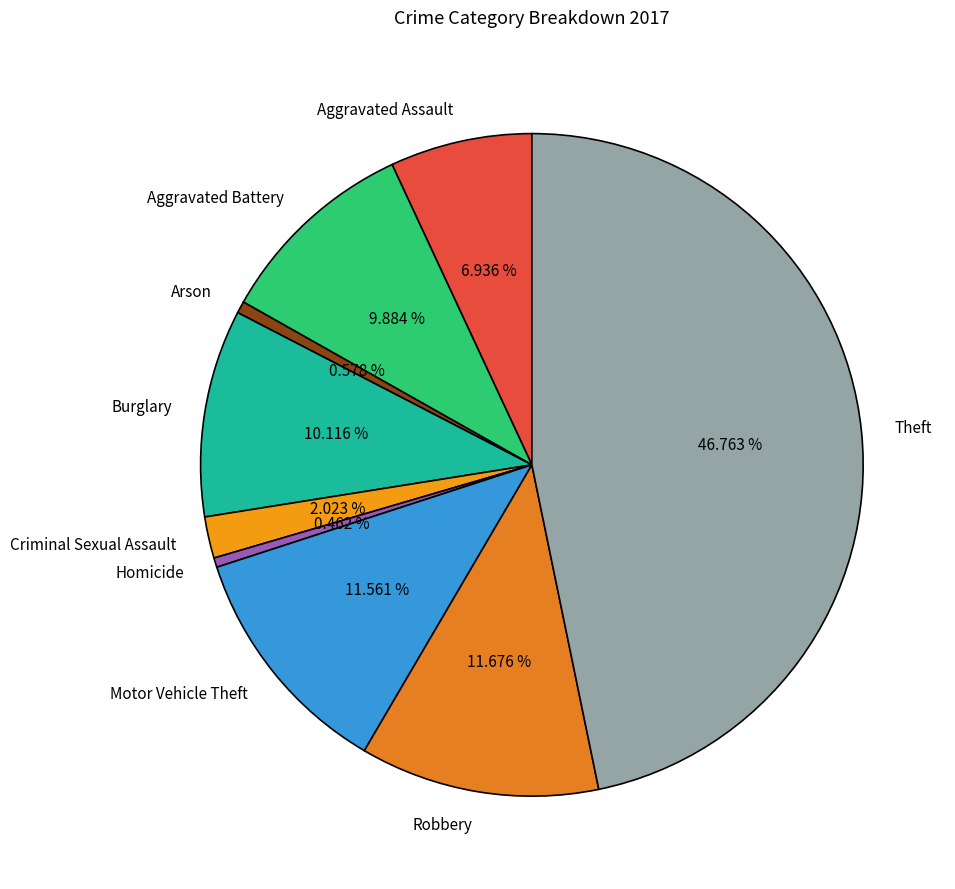

Is it true that Burglary is 10% of the pie?

True